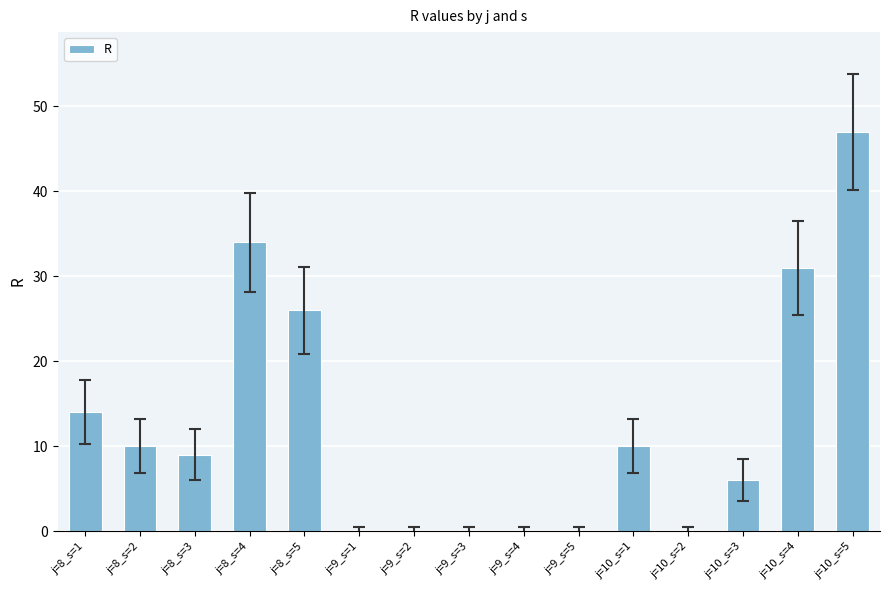

The chart shows a value of 8 at j=8_s=5. True or false?

False